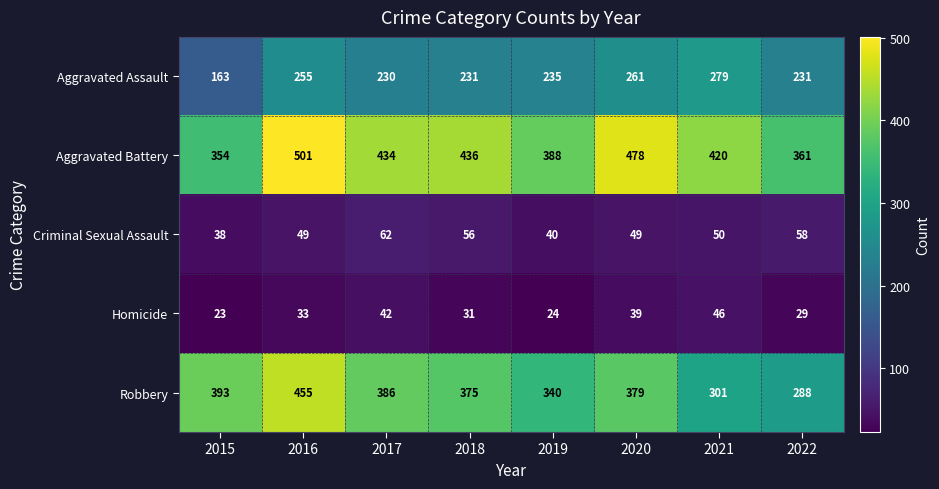

The value of Aggravated Battery at 2016 is 270. True or false?

False